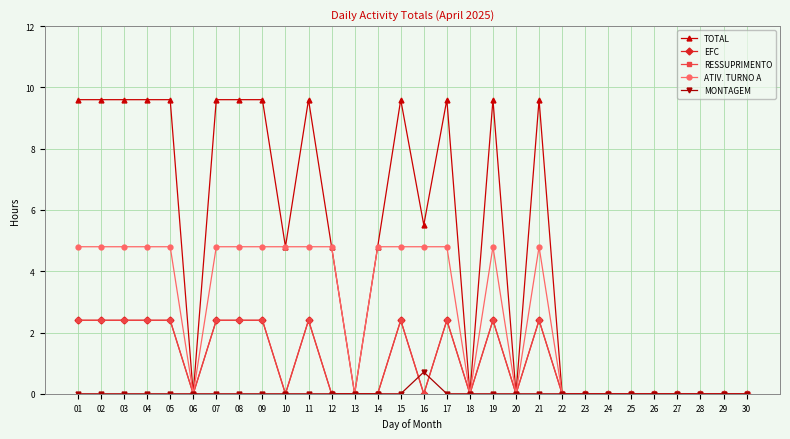

Is this an area chart (filled region under the line)?

No